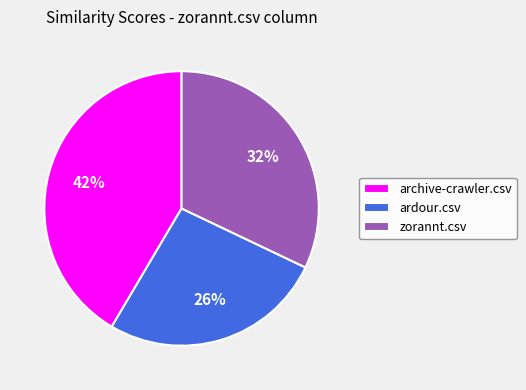

Is there a majority slice in this chart?

No